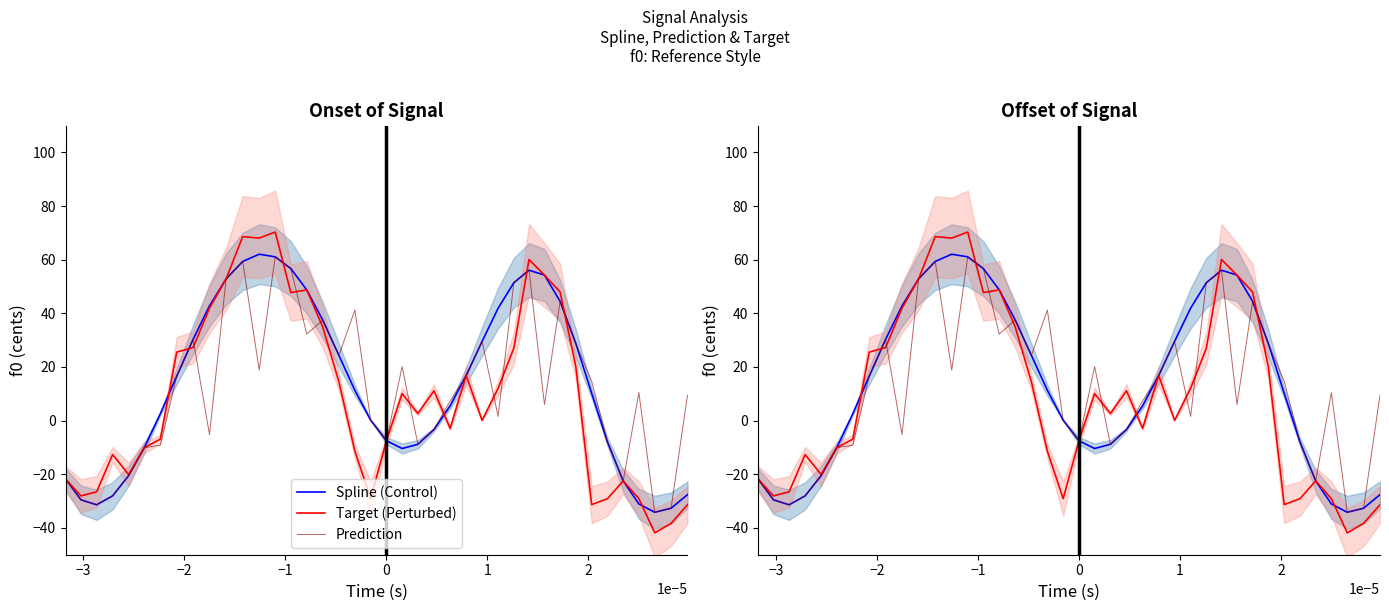

What is the sum of all Prediction values?

454.8